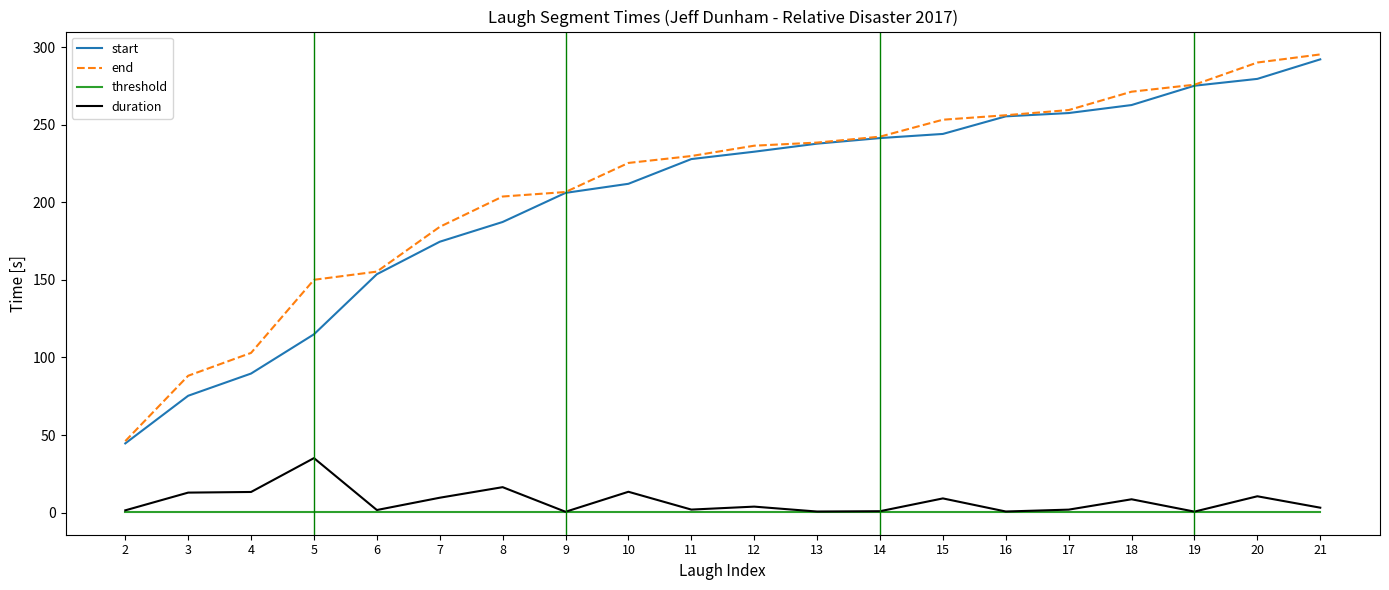

Which series has the largest range (max minus min)?

end